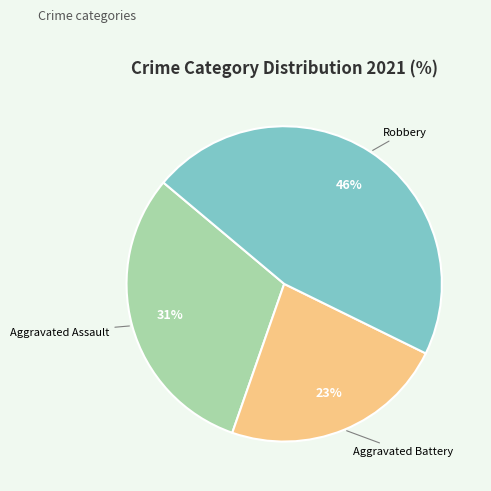

To the nearest percent, what is the difference between the largest and smallest slice percentages?

23%